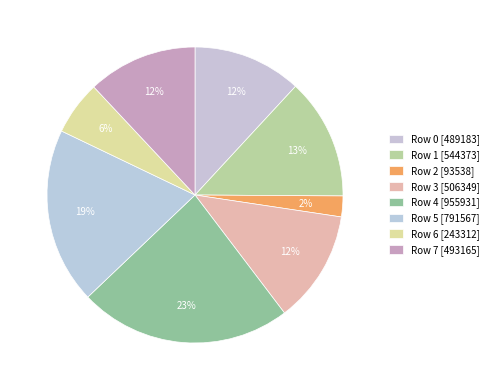

How many segments does this pie chart have?

8